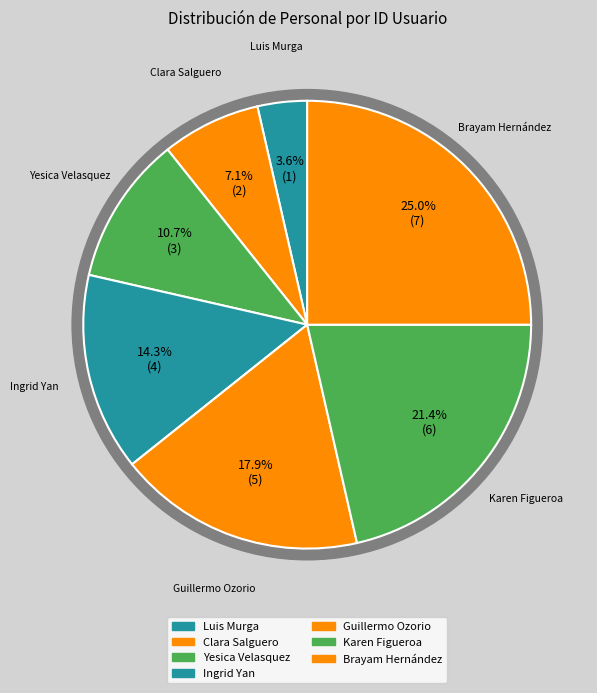

How many slices are in this pie chart?

7